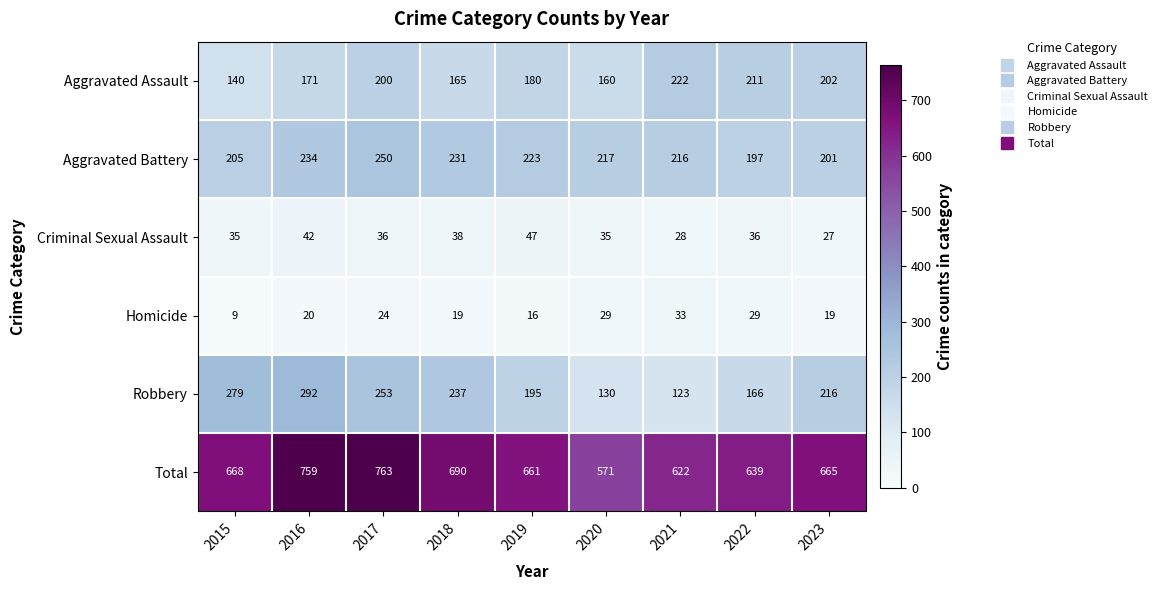

What is the difference between the maximum and minimum values in the Aggravated Battery series?

53